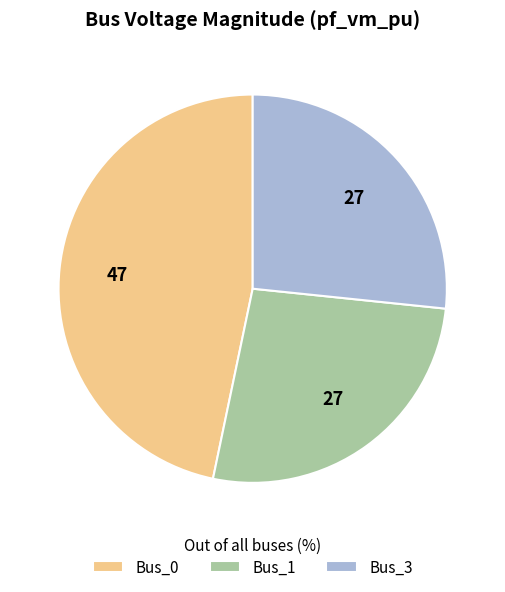

The Bus_3 slice represents 41% of the pie. True or false?

False